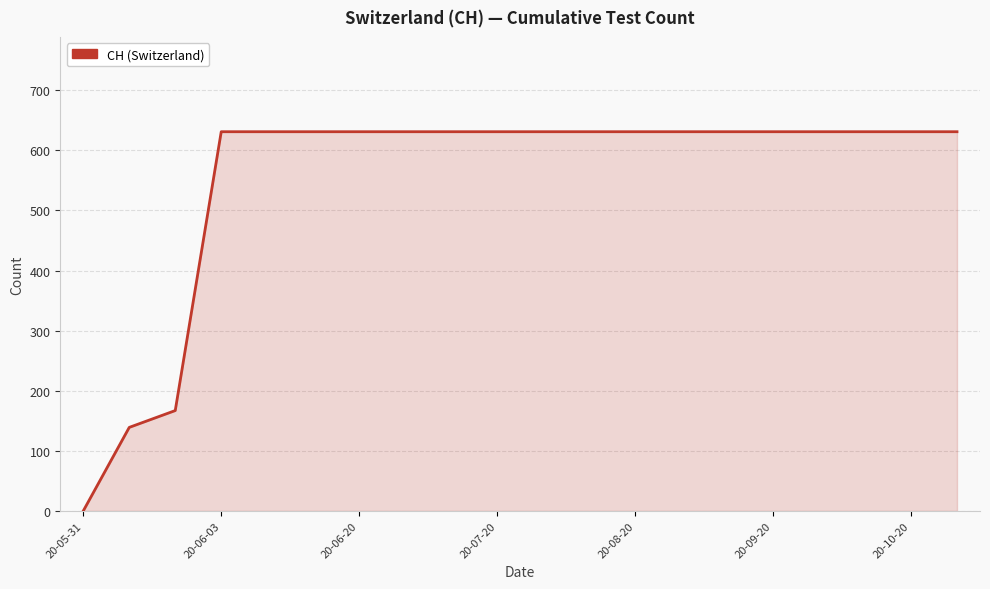

How many lines are shown in the chart?

1